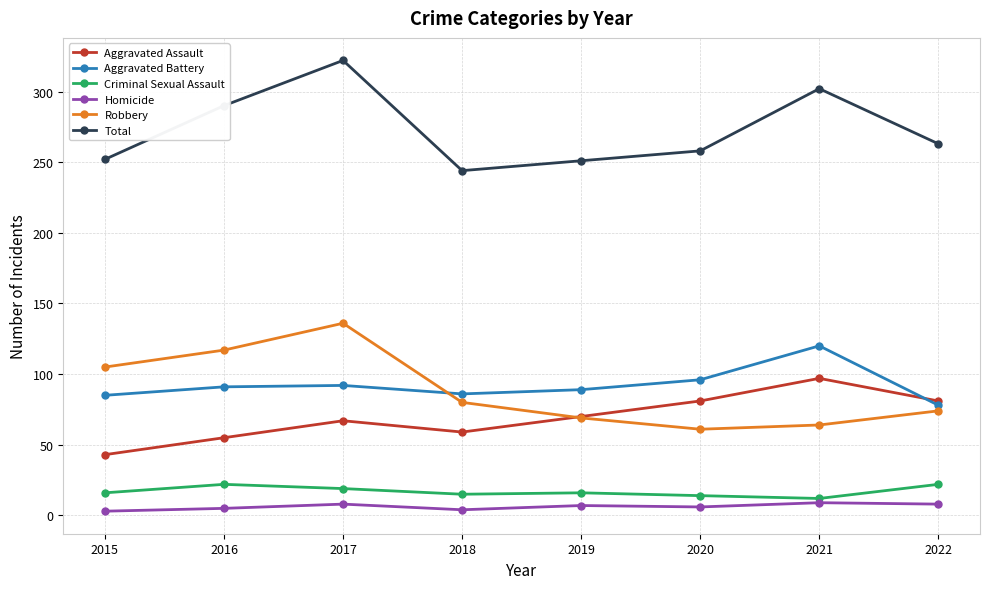

How many values in the Total series are below 263?

4